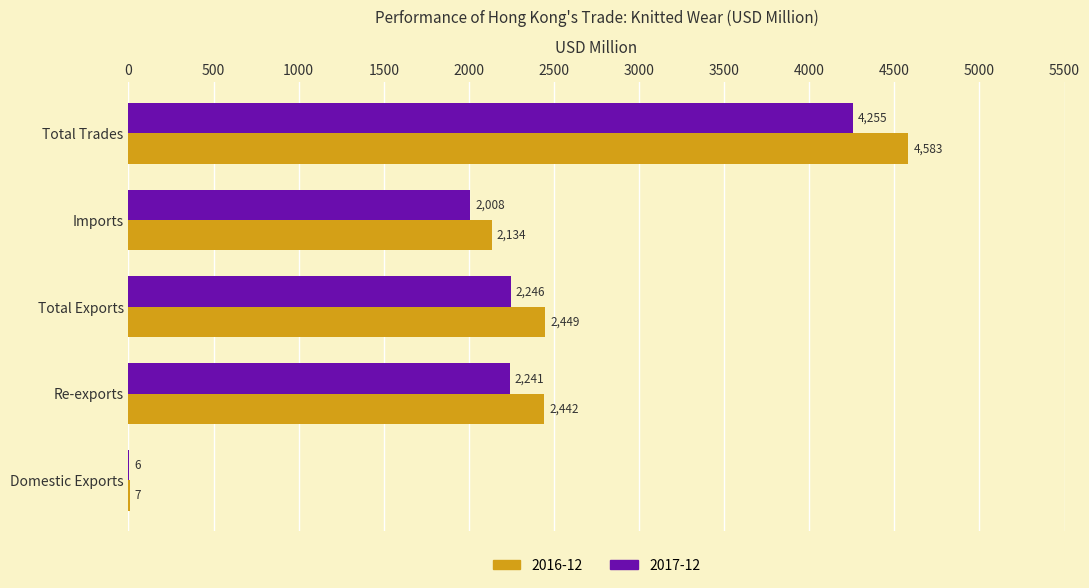

Between Re-exports and Total Exports, which series saw the biggest shift?

2016-12